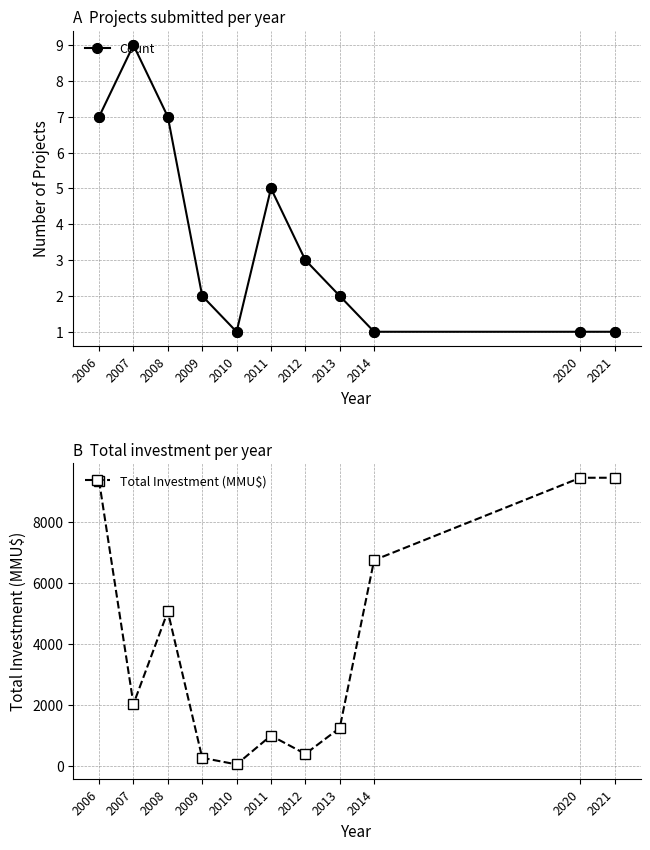

What is the spread (max minus min) of values at 2020?

9449